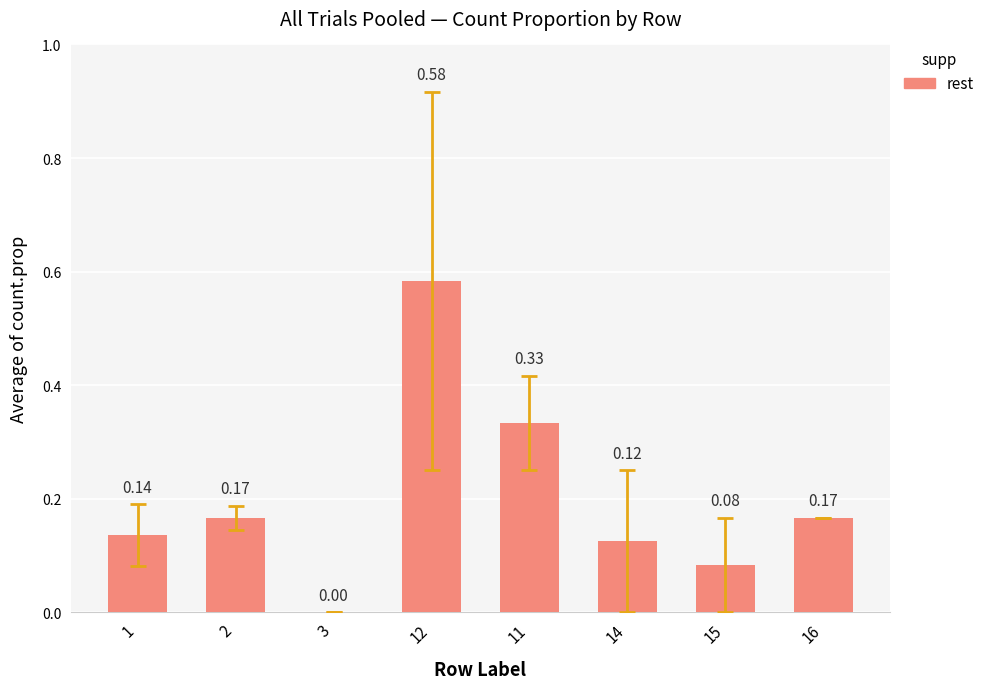

Between 16 and 14, which is larger?

16